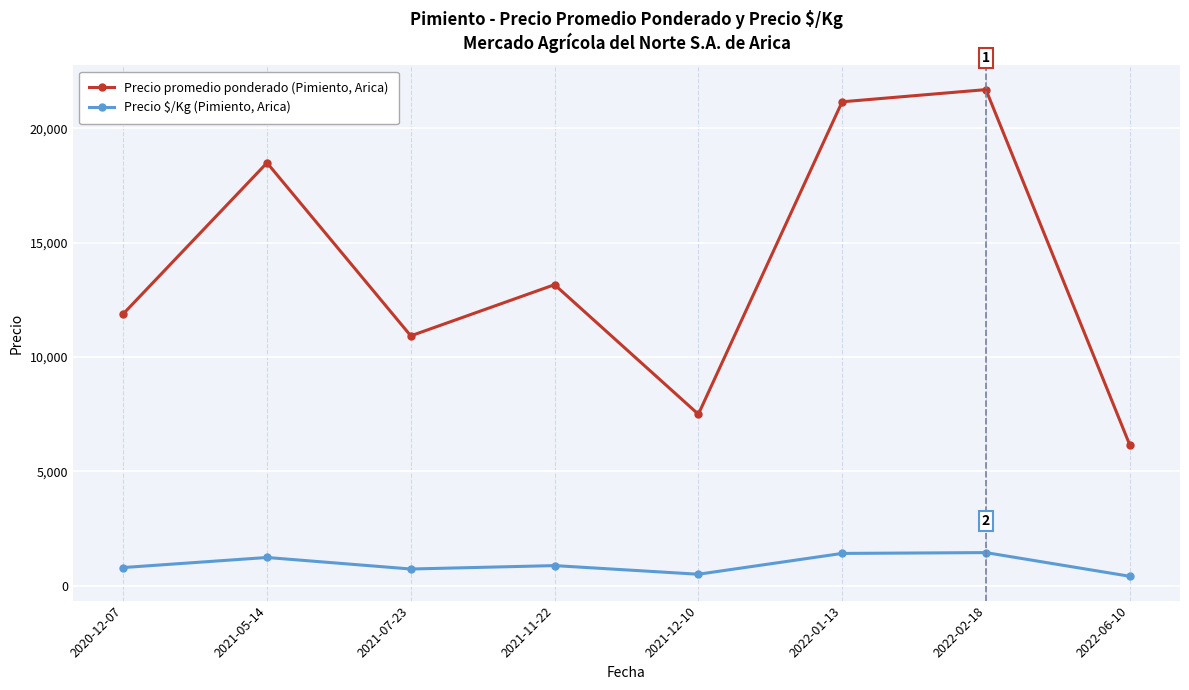

At which label does Precio promedio ponderado (Pimiento, Arica) first exceed 13166?

2021-05-14